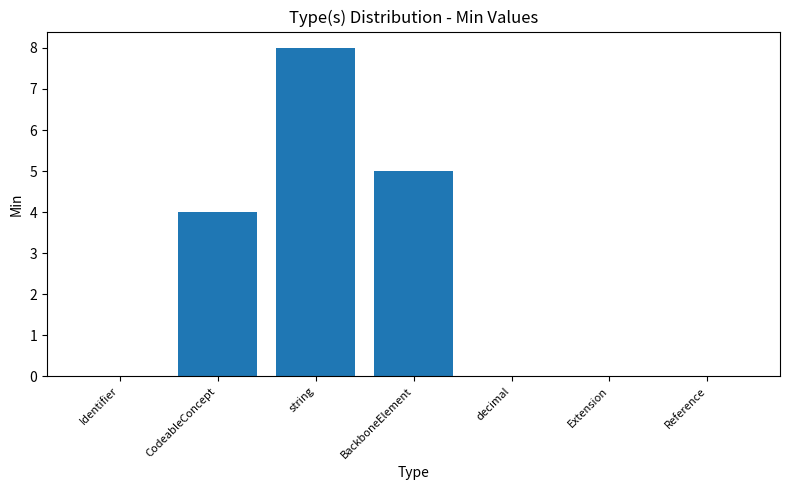

At which category does the chart reach its peak across all series?

string